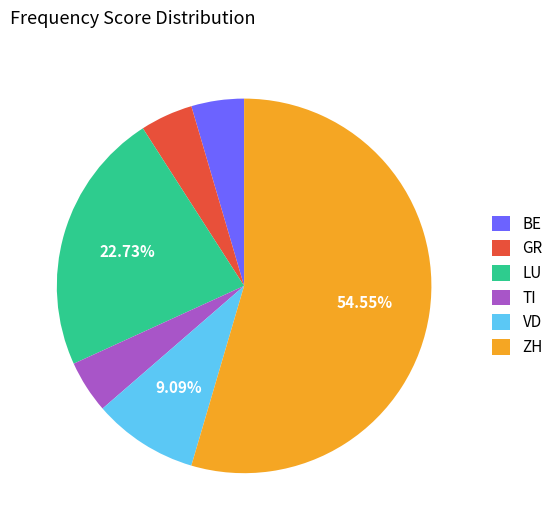

Do ZH and VD together represent more than half of the pie?

Yes